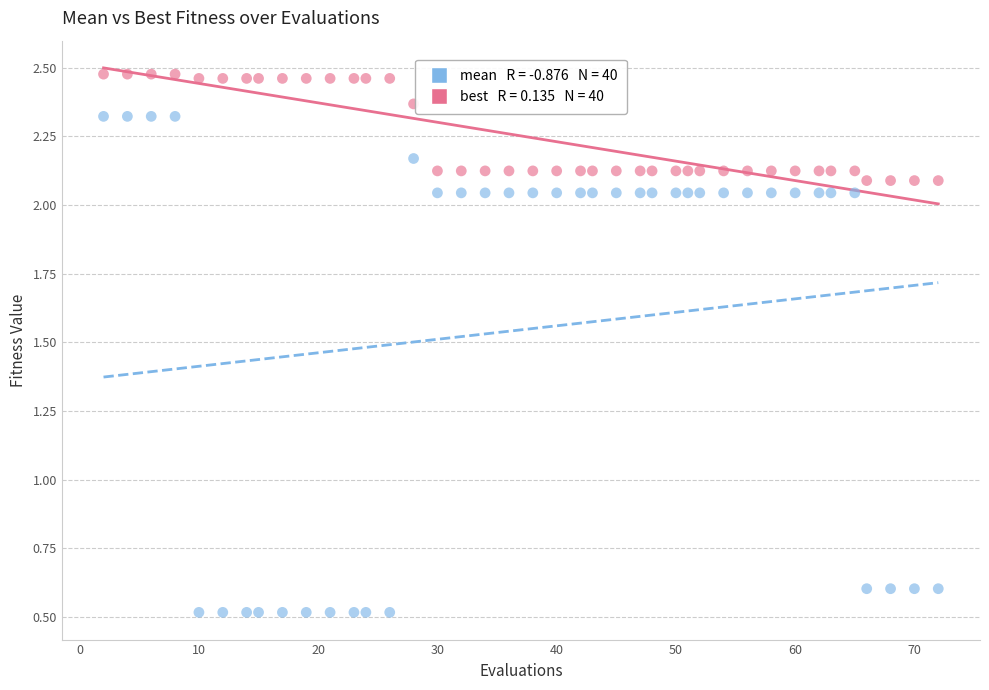

Across all data points, what is the range of X values (max minus min)?

70.0